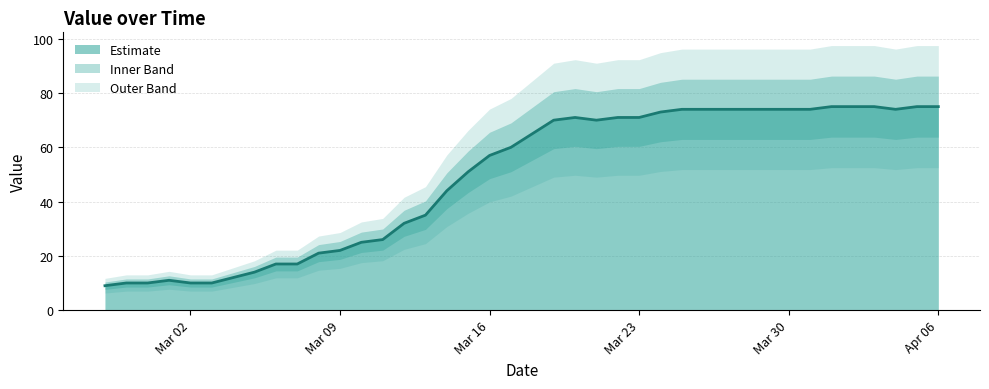

How many points are lower than both their immediate neighbors (excluding endpoints)?

2